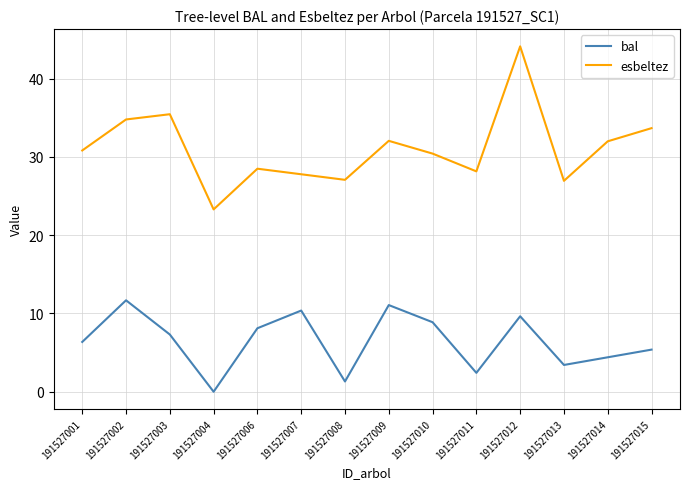

What is the difference between the esbeltez values at 191527003 and 191527006?

7.0